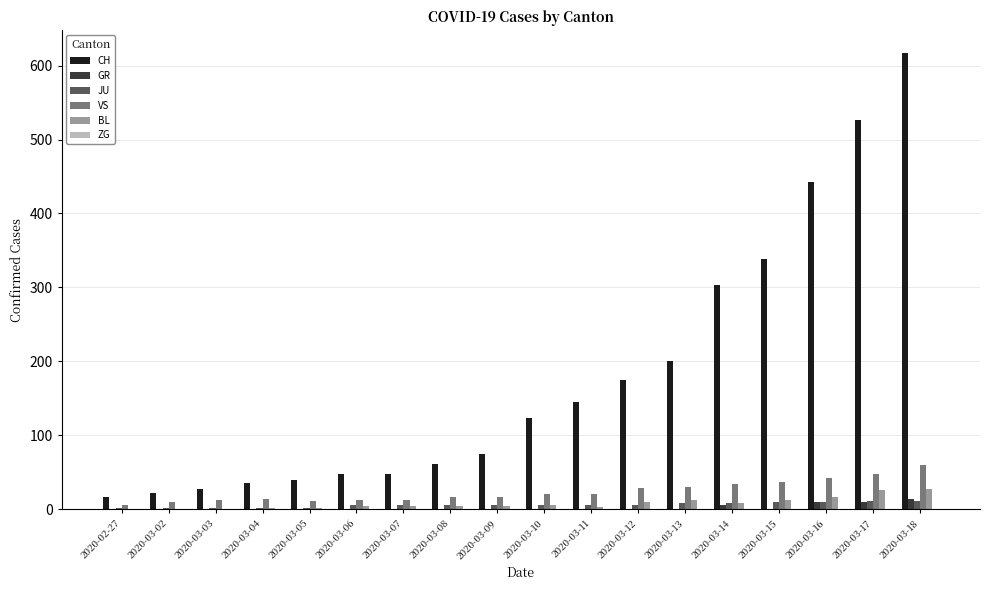

At which category is the sum across all series the highest?

2020-03-18